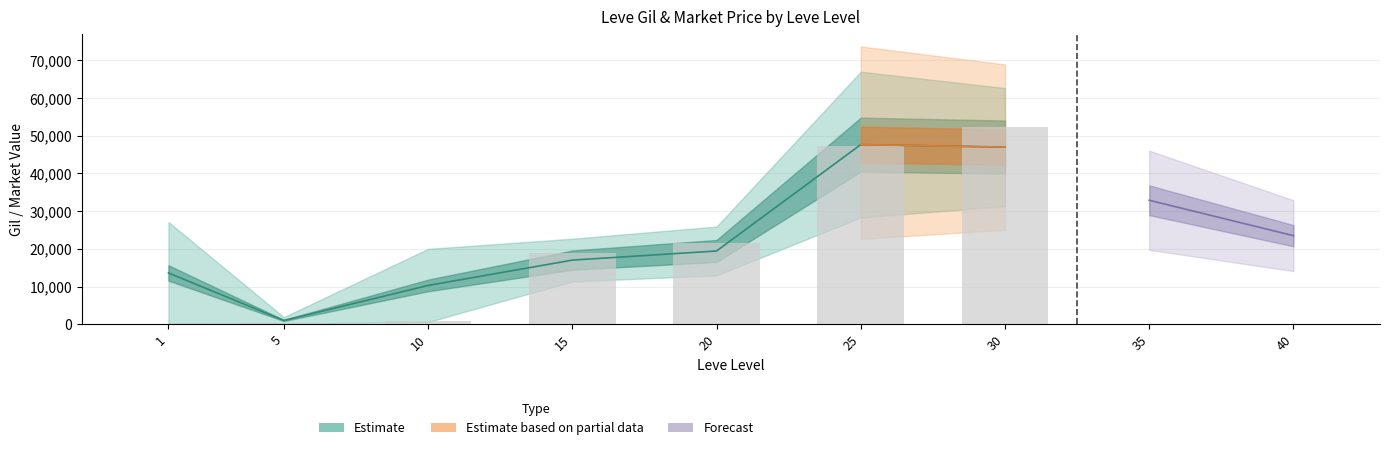

What is the difference between the highest and lowest values at 20?

11601